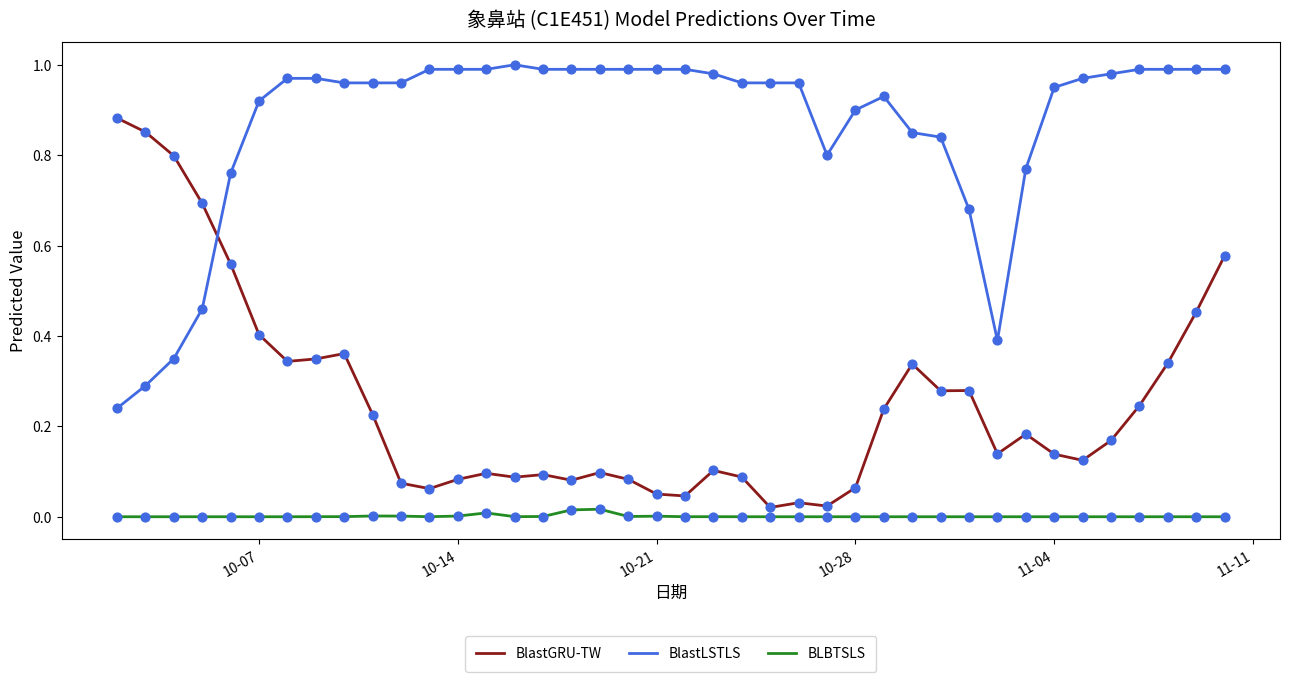

Which series has the largest total across all categories?

BlastLSTLS